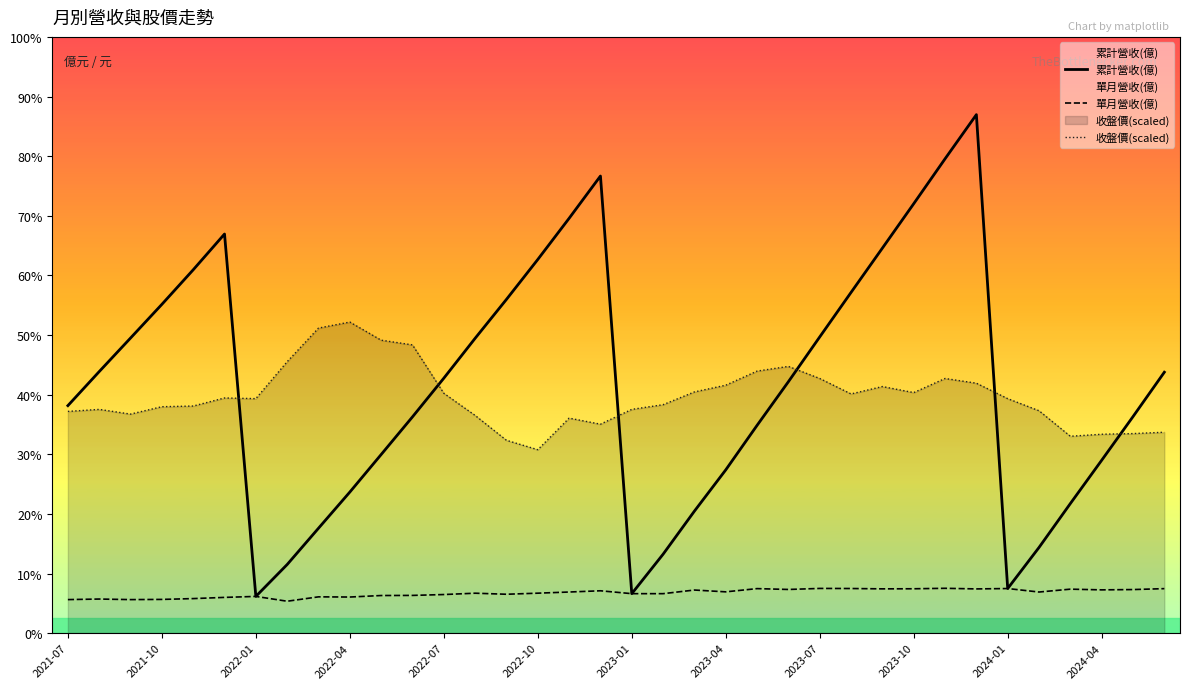

Reading left to right, what are all the values shown in this chart?

累計營收(億): 182.4	209.7	236.6	263.6	291.3	320.0	29.4	55.0	84.1	113.1	143.2	173.4	204.4	236.4	267.6	299.6	332.6	366.5	31.6	63.3	97.8	130.9	166.6	201.6	237.5	273.2	308.7	344.3	380.3	415.7	35.8	68.7	103.9	138.6	173.6	209.2
單月營收(億): 26.9	27.3	26.9	27.0	27.7	28.6	29.4	25.6	29.1	28.9	30.1	30.2	30.9	32.0	31.2	32.0	33.0	34.0	31.6	31.6	34.5	33.1	35.7	35.0	35.8	35.8	35.5	35.6	35.9	35.5	35.8	33.0	35.2	34.7	34.9	35.7
收盤價(scaled): 177.8	179.4	175.6	181.5	182.1	188.5	188.0	217.6	244.6	249.4	234.9	231.1	192.3	174.5	154.6	147.1	172.4	167.5	179.4	183.2	193.4	198.8	210.1	213.9	204.2	191.8	197.7	192.9	204.2	200.4	188.0	178.3	157.8	159.5	160.0	161.1